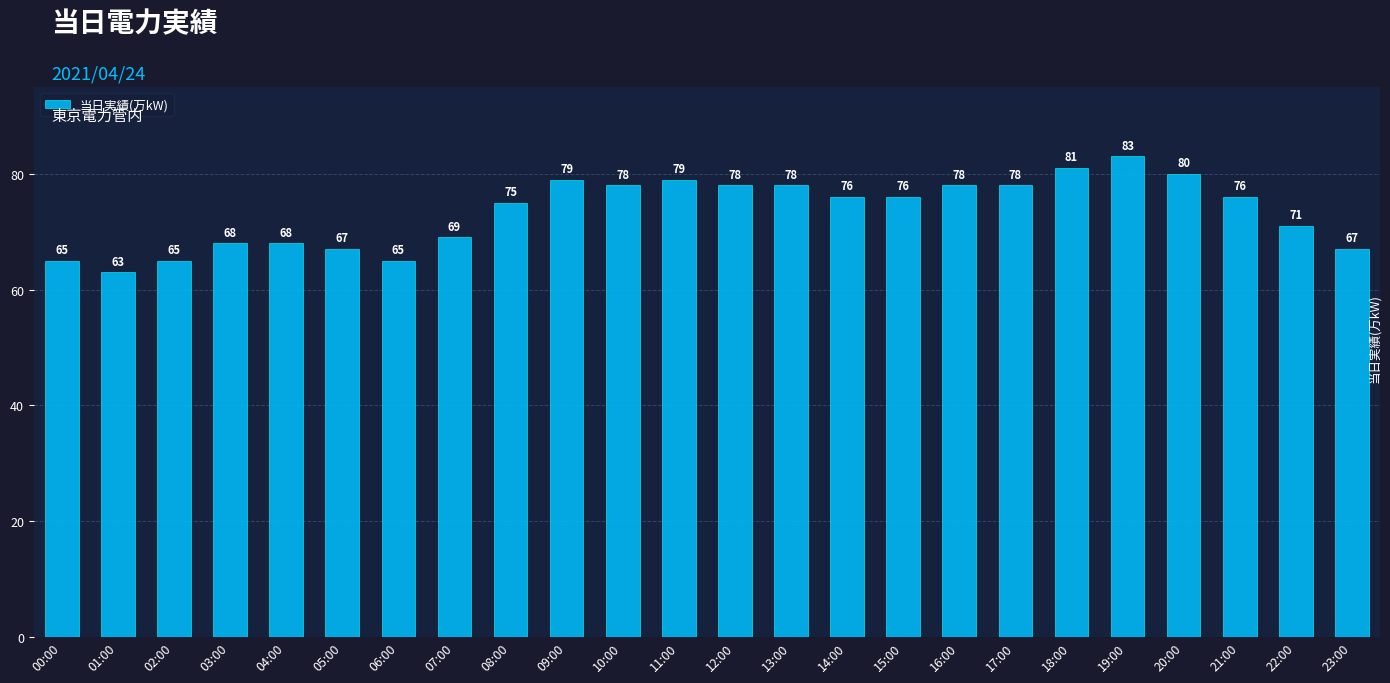

What is the label of the 12th bar from the right?

12:00